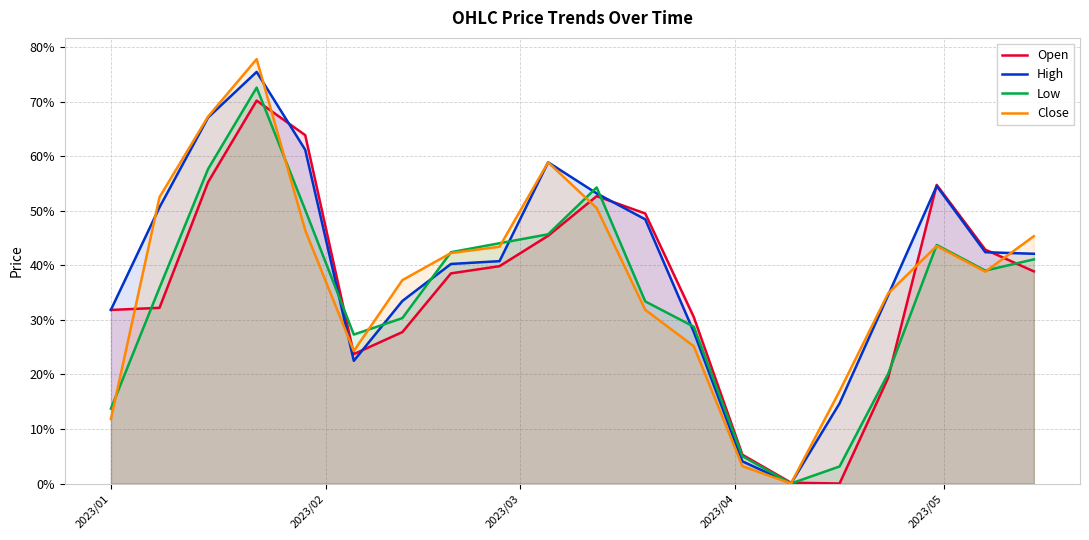

What is the average value of the Open series?

0.4